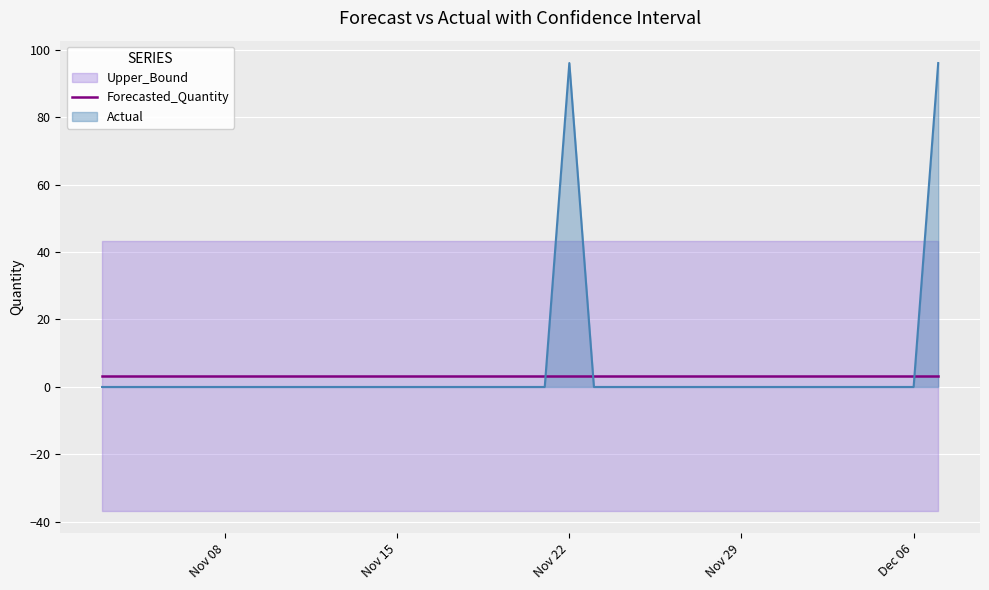

Which has a higher value, 2011-11-07 or 2011-11-14?

2011-11-07